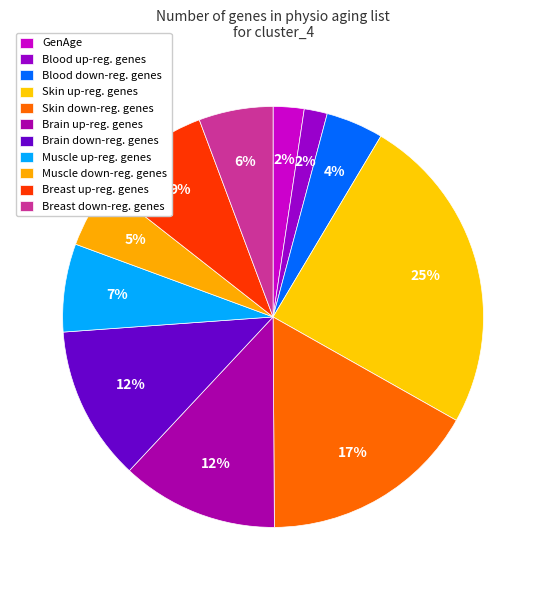

To the nearest percent, what percentage of the pie is Breast up-reg. genes?

9%